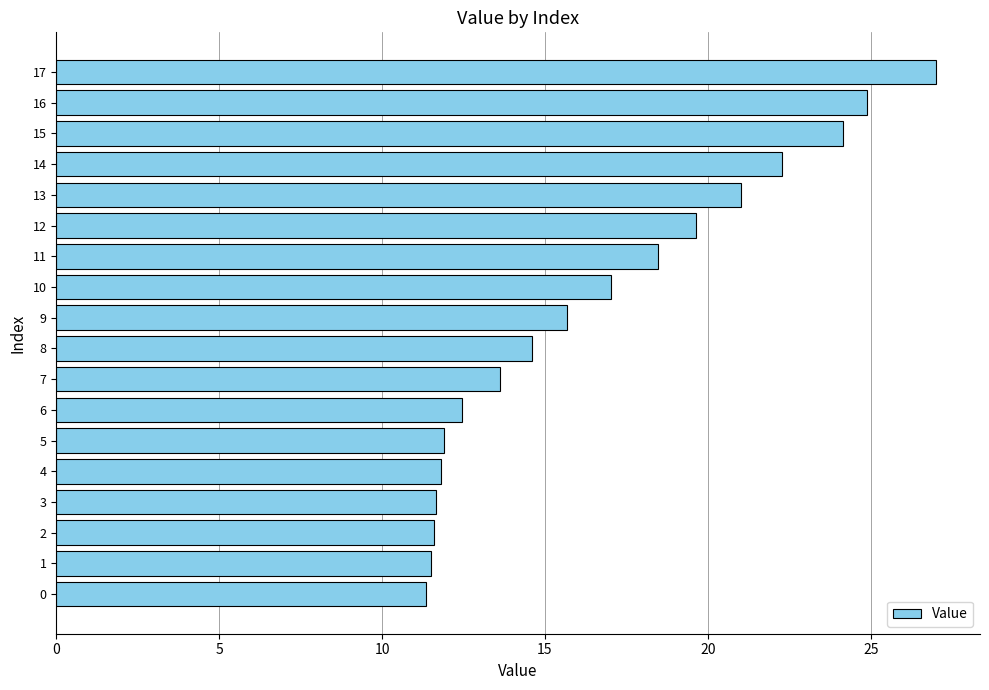

True or false: the data shows 10.8 at 9.

False